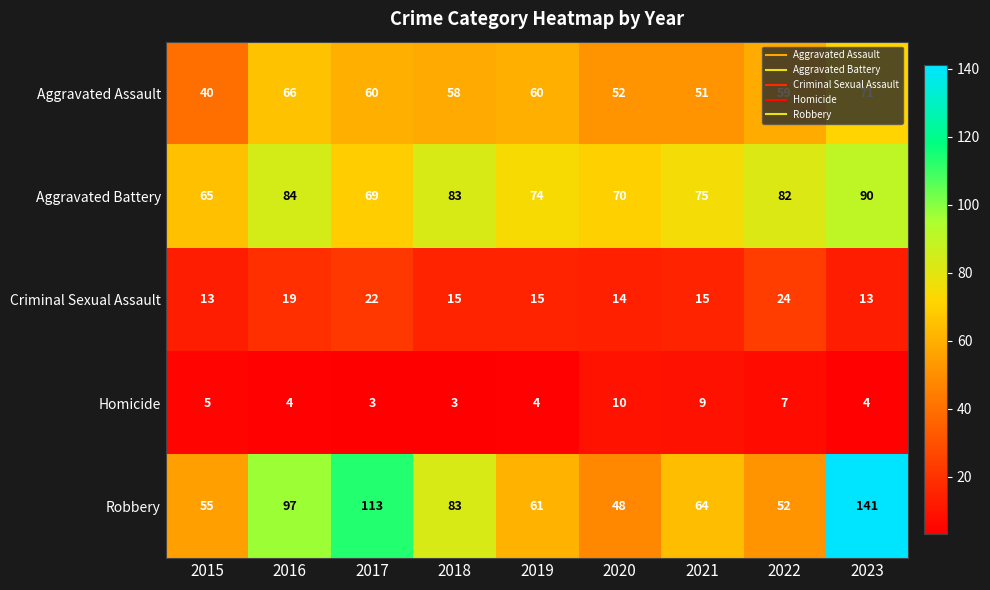

Which series has the widest spread of values?

Robbery